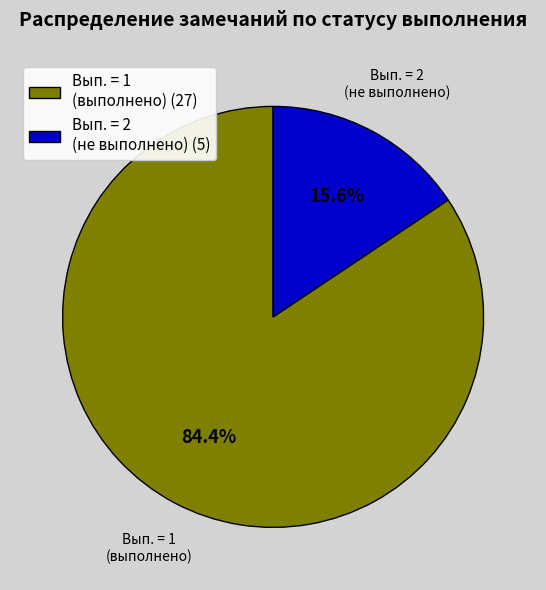

Rank the categories by value from highest to lowest.

Вып. = 1 (выполнено), Вып. = 2 (не выполнено)